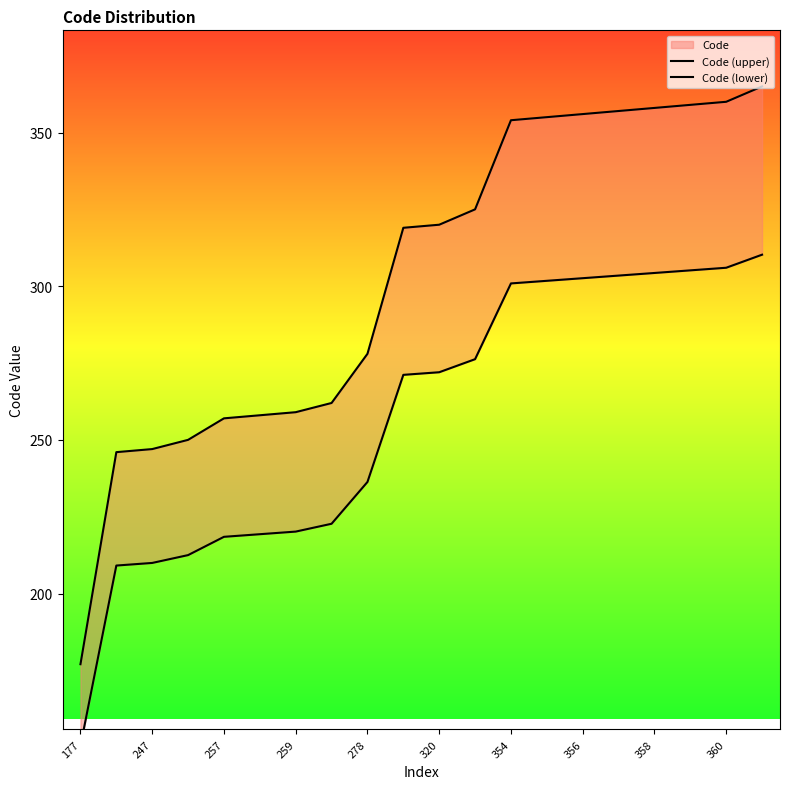

What is the sum of all Code (upper) values?

6062.0